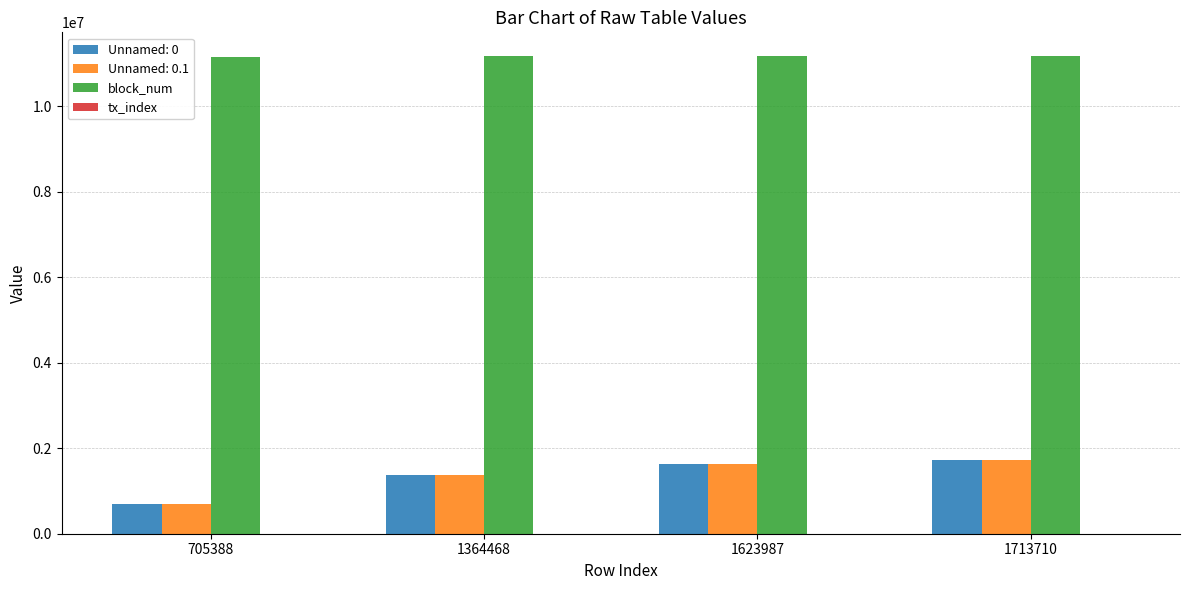

Is the value of block_num at 1623987 greater than the value of Unnamed: 0.1 at 705388?

Yes